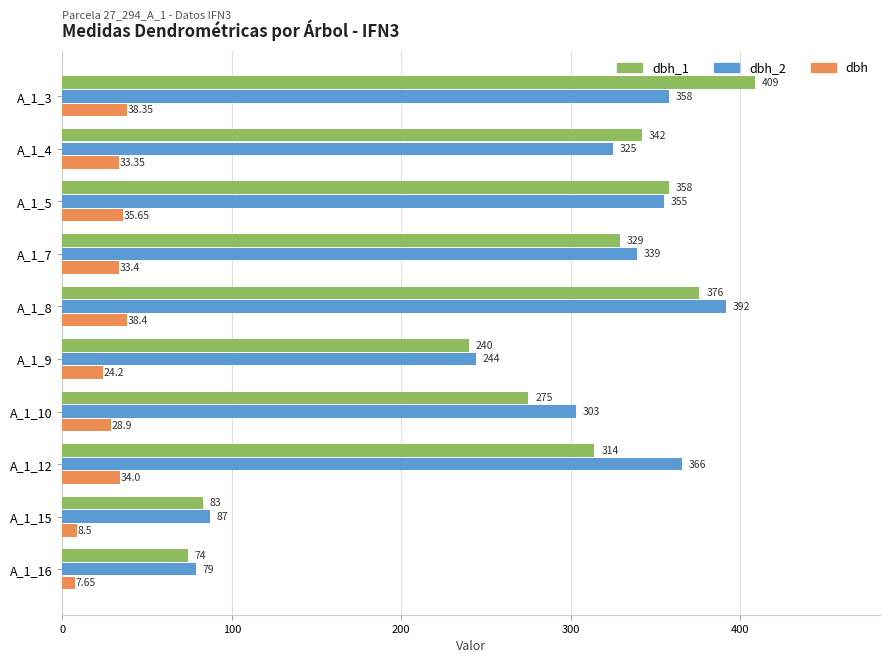

Which series changed the most between A_1_12 and A_1_16?

dbh_2